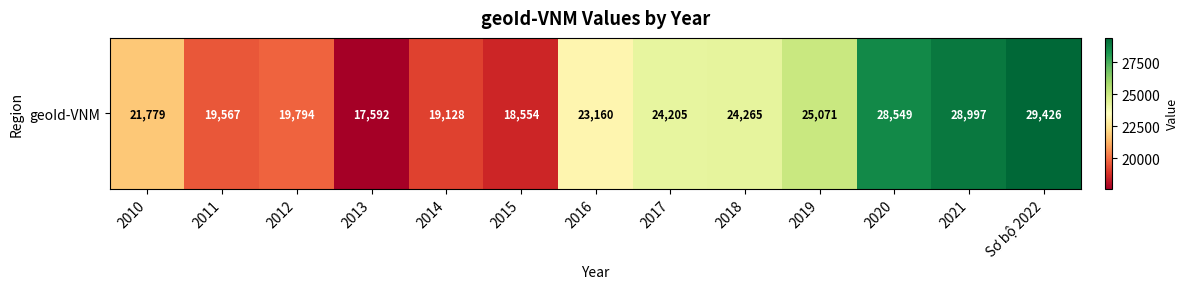

What is the sum of all values?

300087